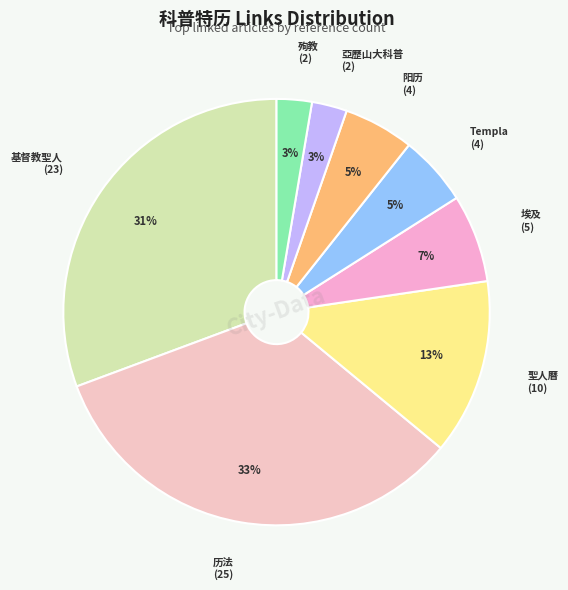

Count the number of slices in the pie.

8